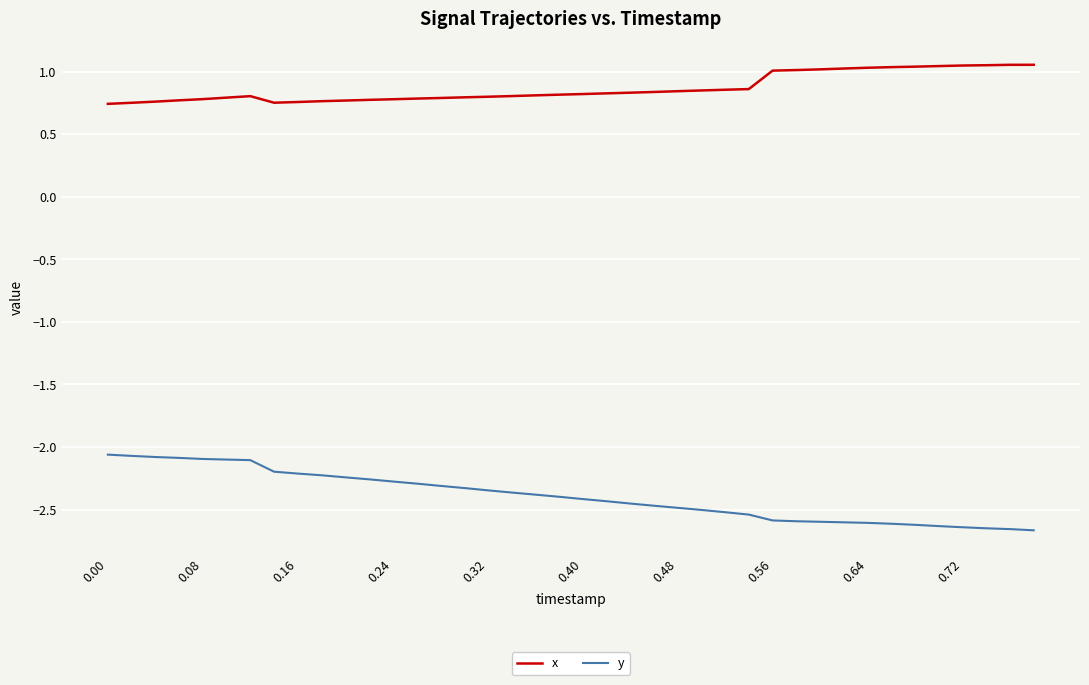

What is the sum of all x values?

34.8